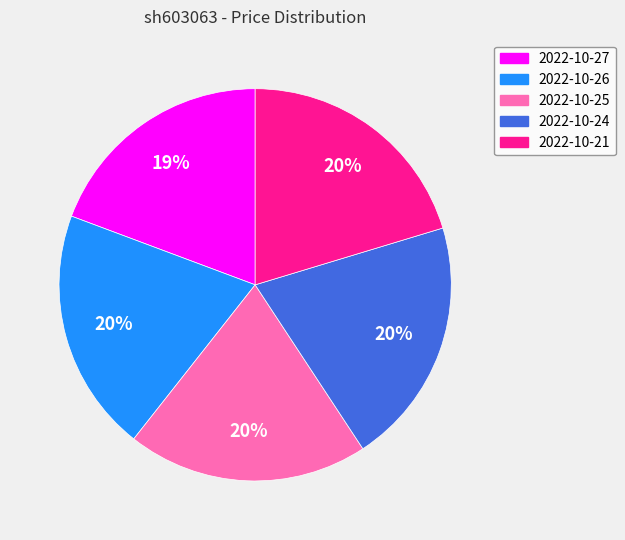

How many slices are in this pie chart?

5